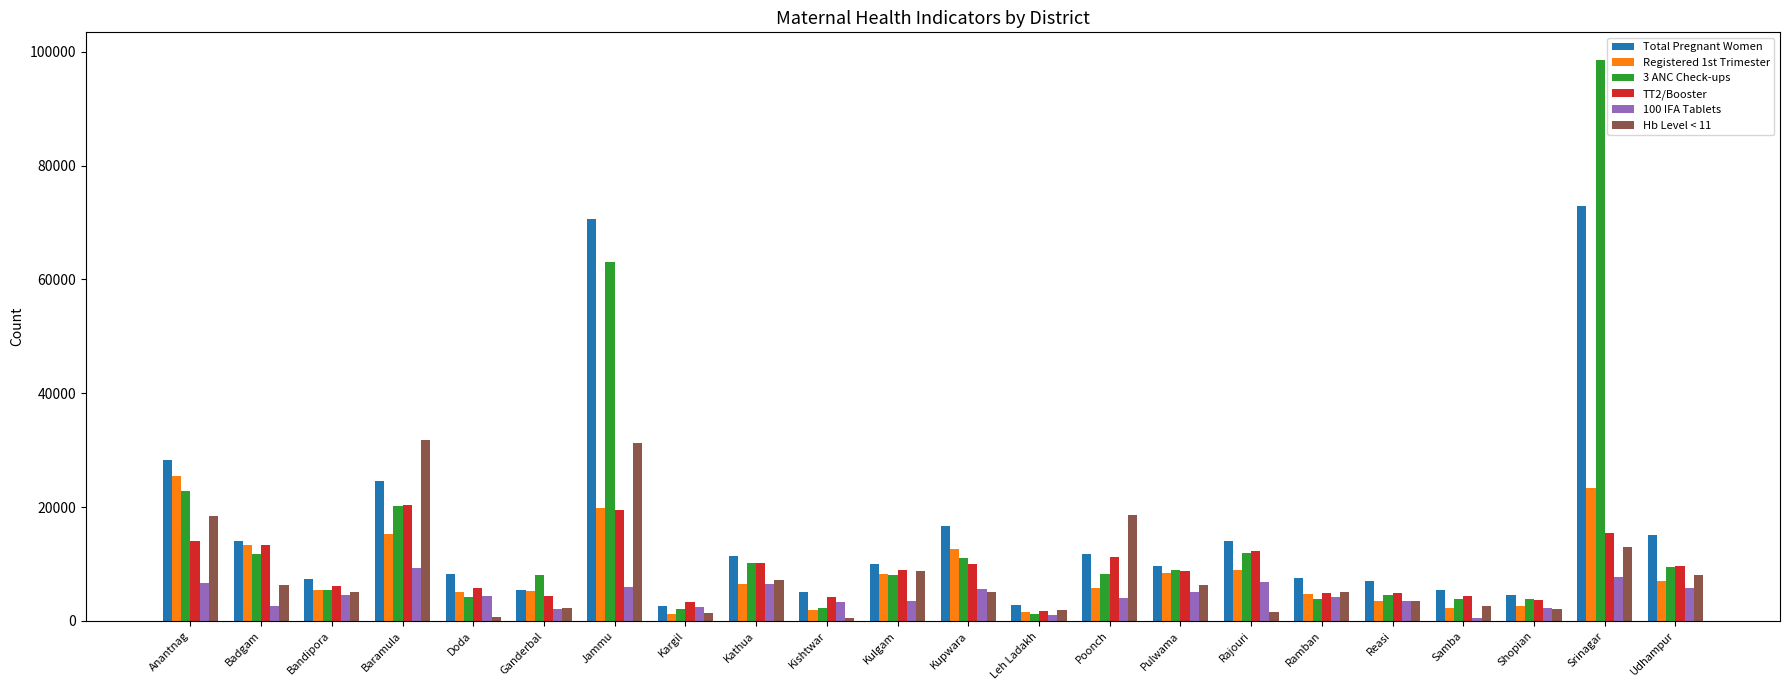

Where does the TT2/Booster series first go above 8924?

Anantnag